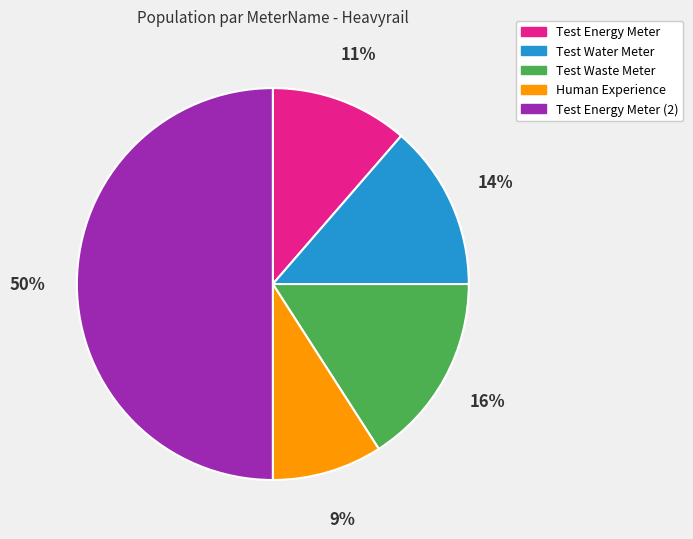

To the nearest percent, what is the average slice percentage?

20%